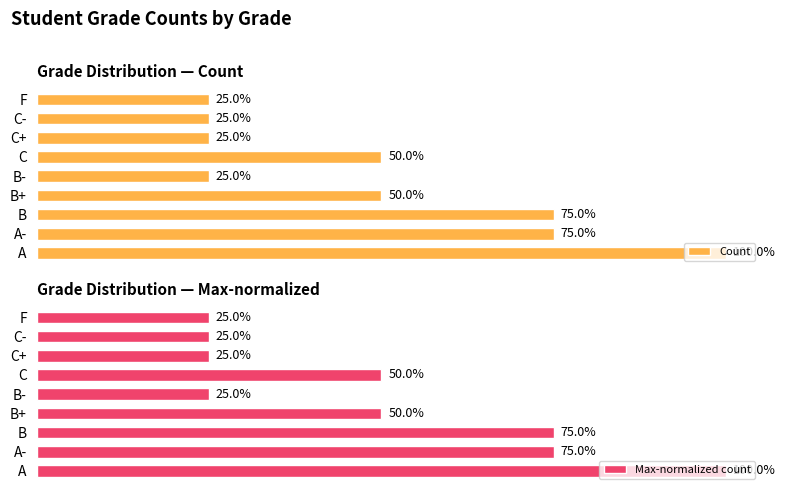

Rank the series by their maximum value, from lowest to highest.

Count, Max-normalized count